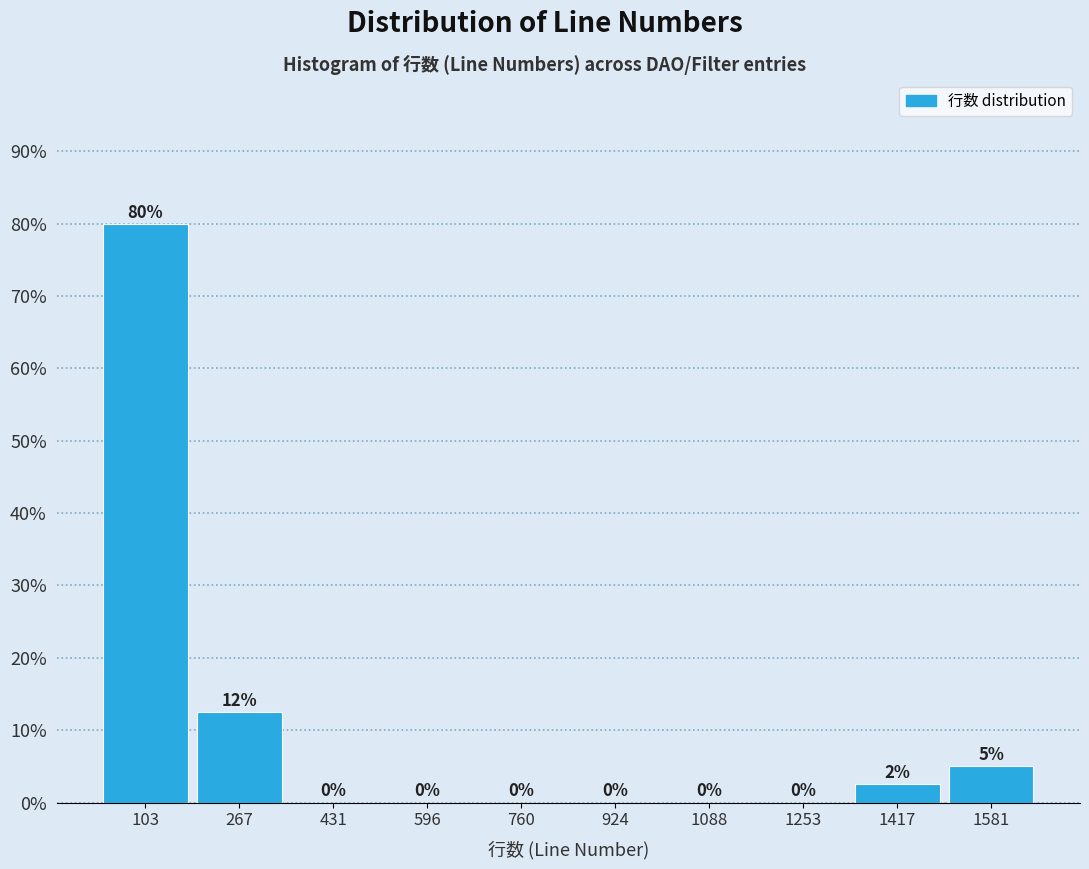

Over which range of the x-axis is the bar tallest?

20 to 180